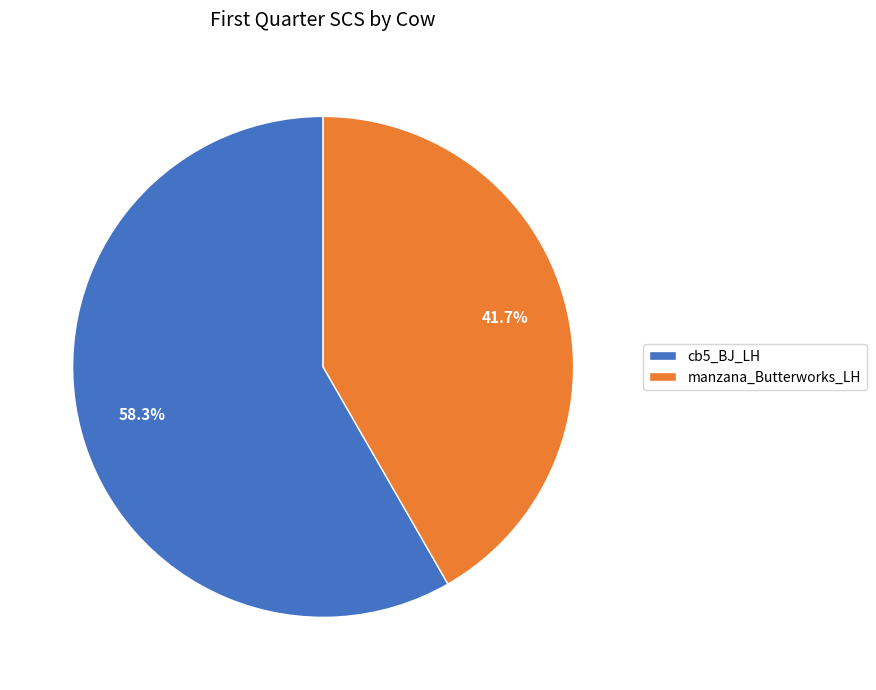

Do manzana_Butterworks_LH and cb5_BJ_LH together represent more than half of the pie?

Yes